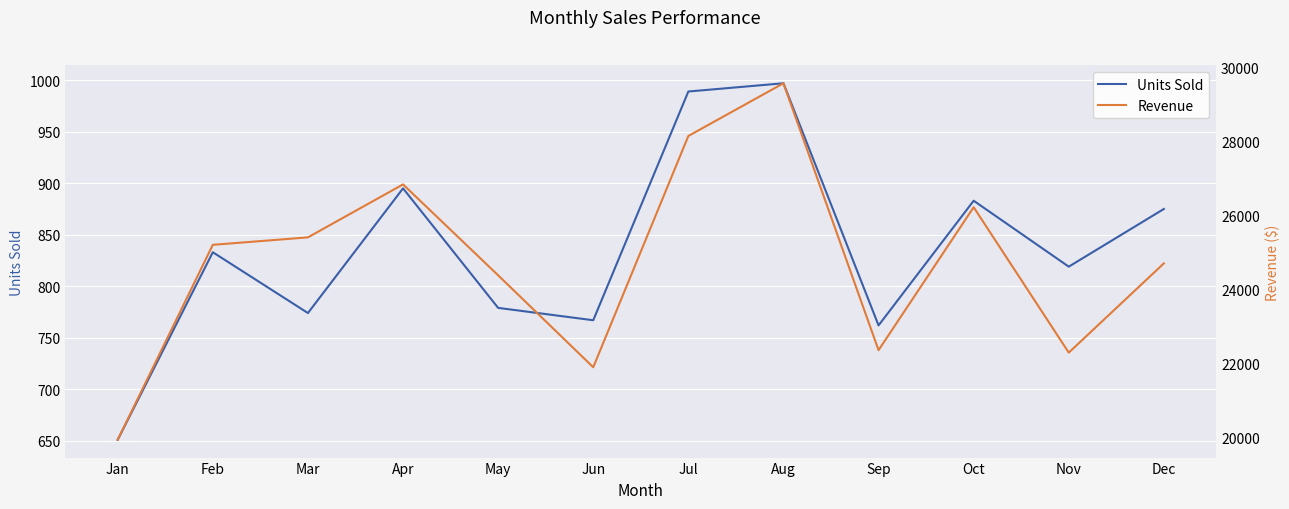

At which label is Revenue closest to 24762?

Dec